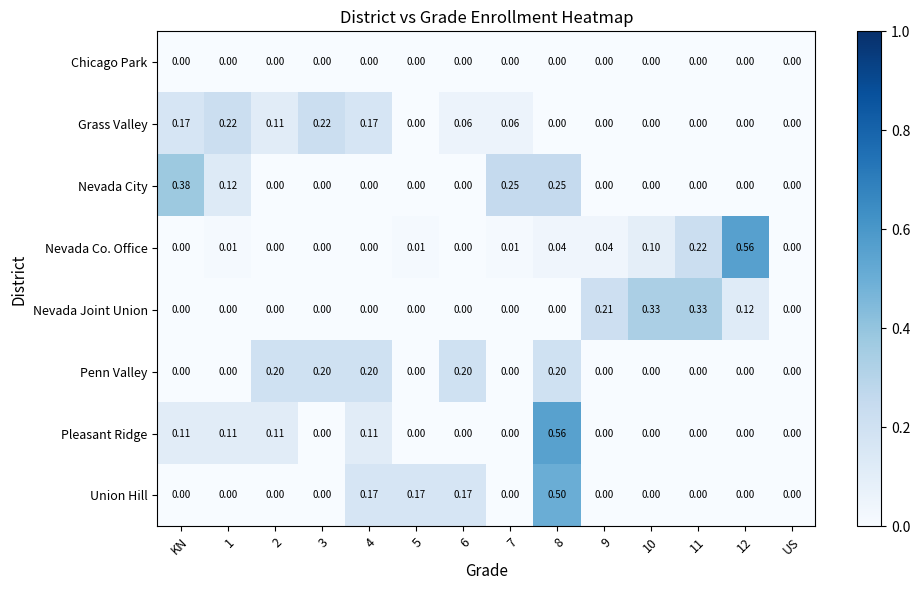

Which series changed the most between 2 and US?

Penn Valley